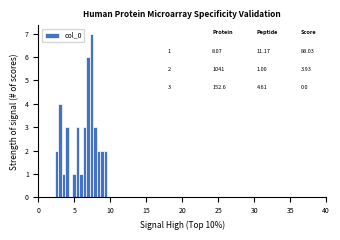

Read against the x-axis, roughly where is the centre of the tallest bar?

7.5